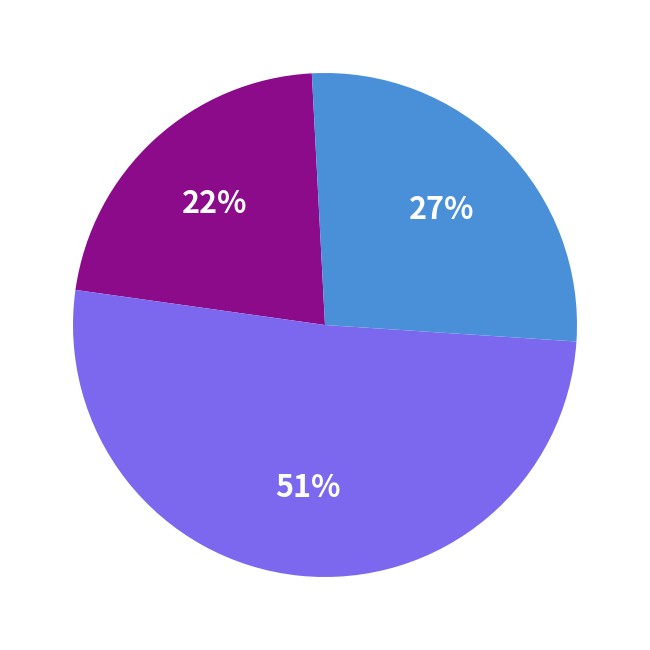

To the nearest percent, what is the average slice percentage?

33%